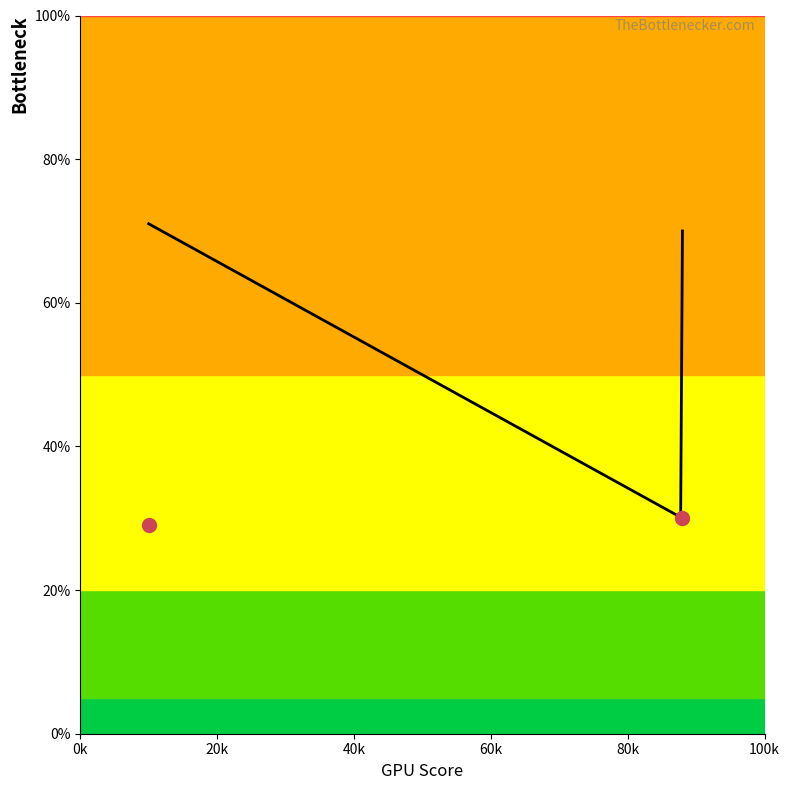

Is this an area chart (filled region under the line)?

Yes